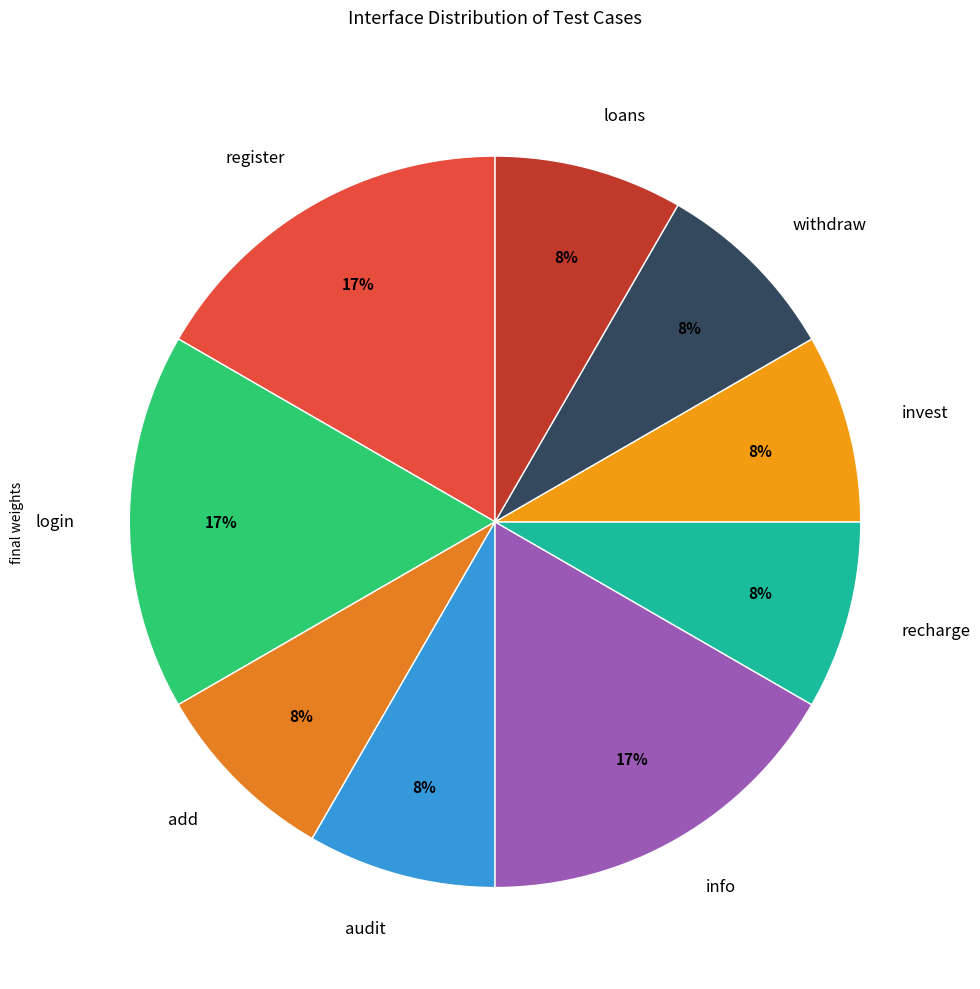

The register slice represents 17% of the pie. True or false?

True